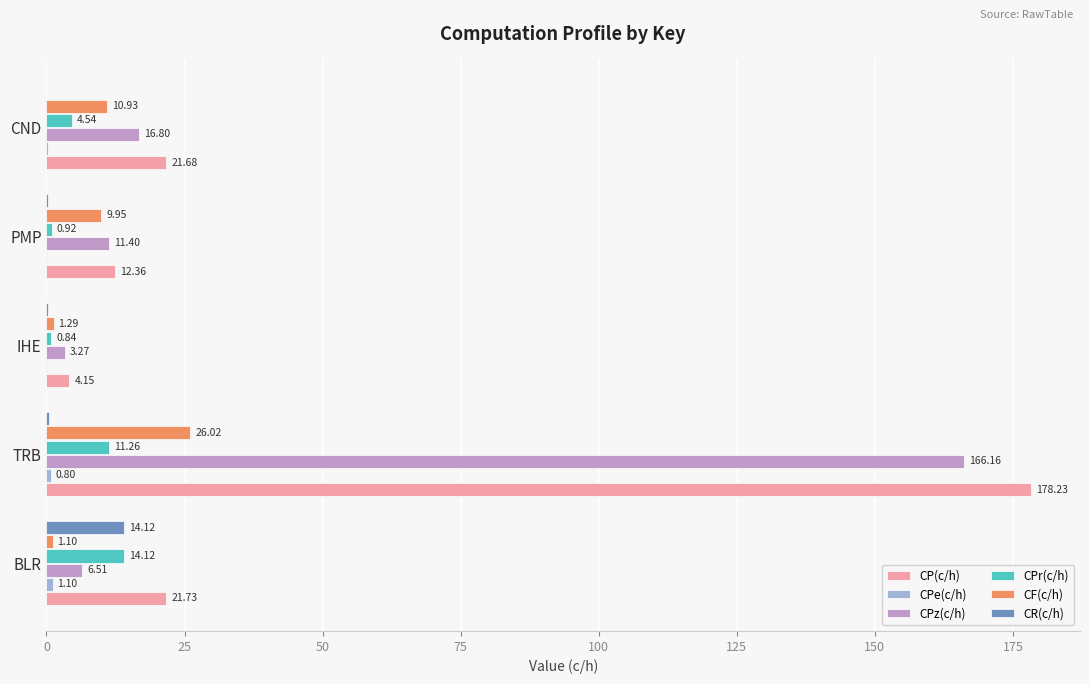

At which category is the sum across all series the highest?

TRB